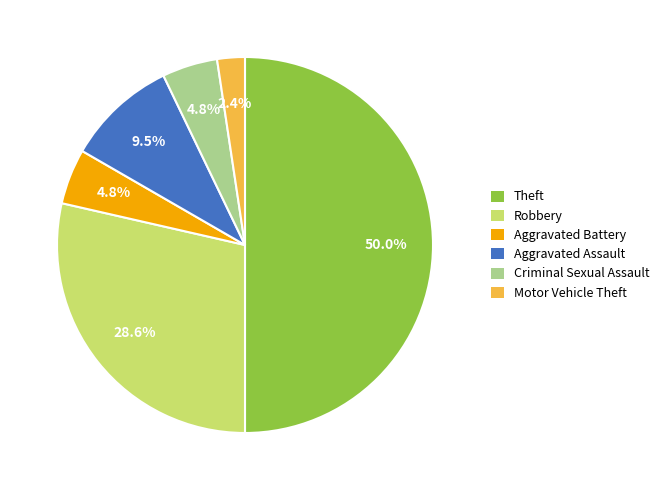

What portion of the pie excludes Criminal Sexual Assault?

95.2%